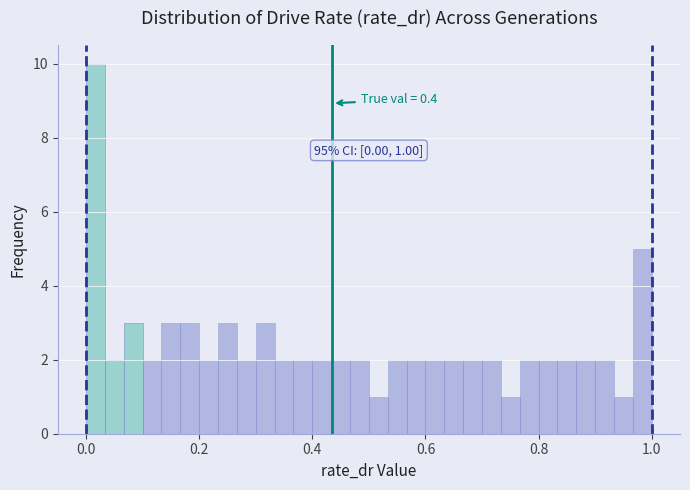

Read against the x-axis, roughly where is the centre of the tallest bar?

0.02